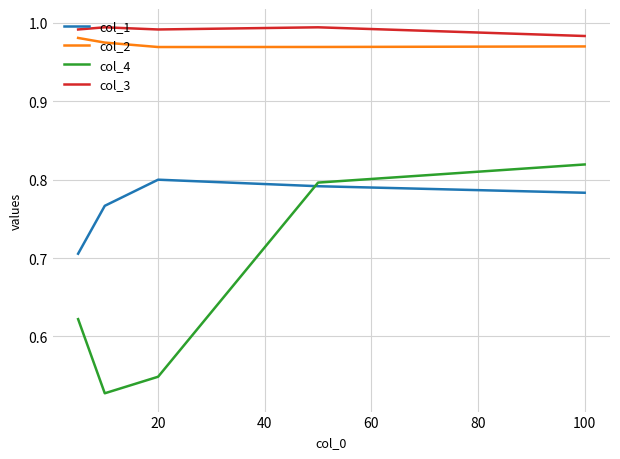

At how many categories does at least one series exceed 0?

5